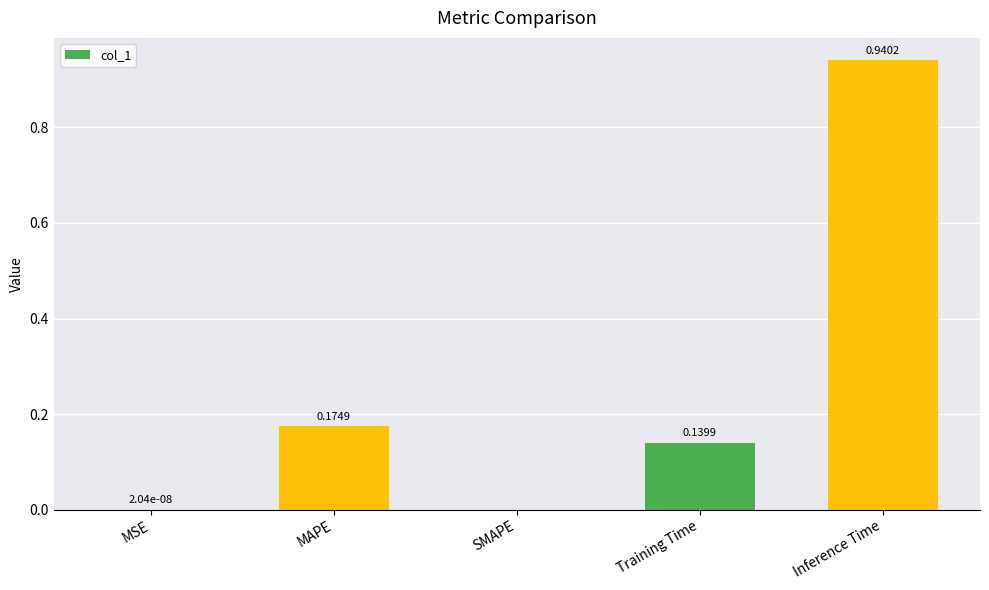

Which has a higher value, Training Time or SMAPE?

Training Time